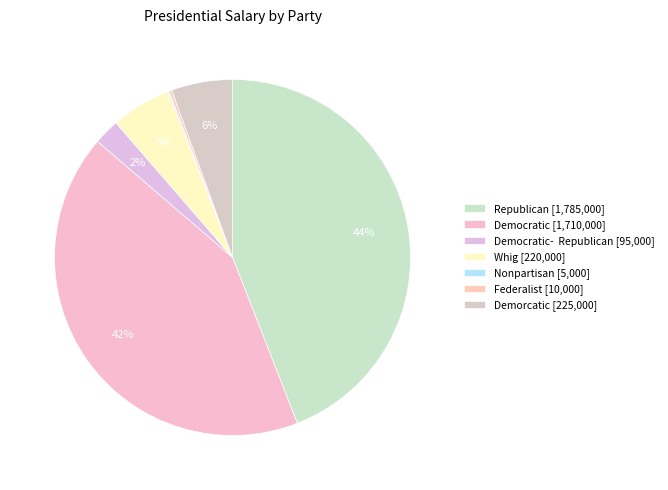

Which slice is the smallest?

Nonpartisan